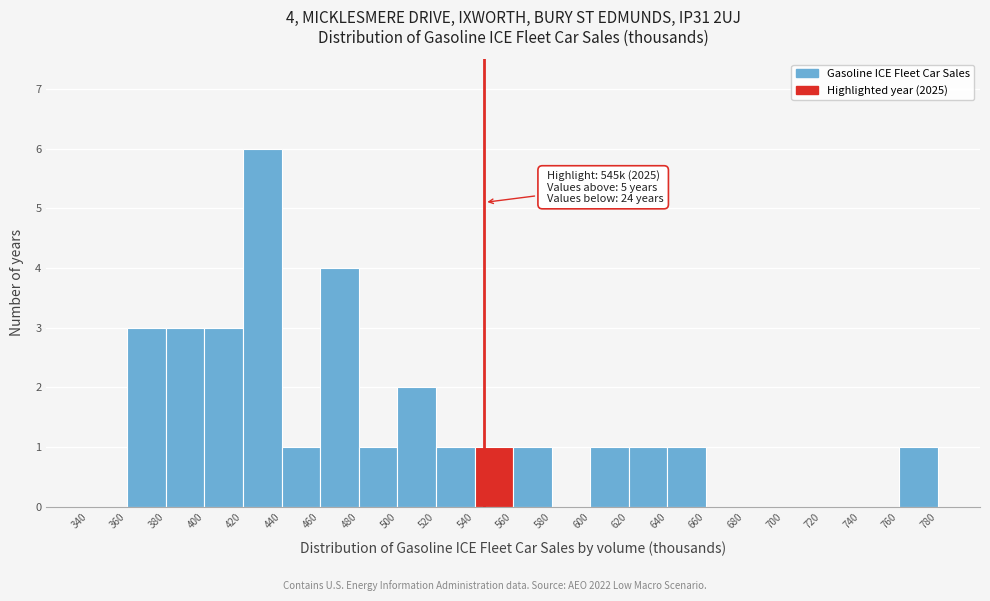

Which range on the x-axis has the tallest bar?

420 to 440